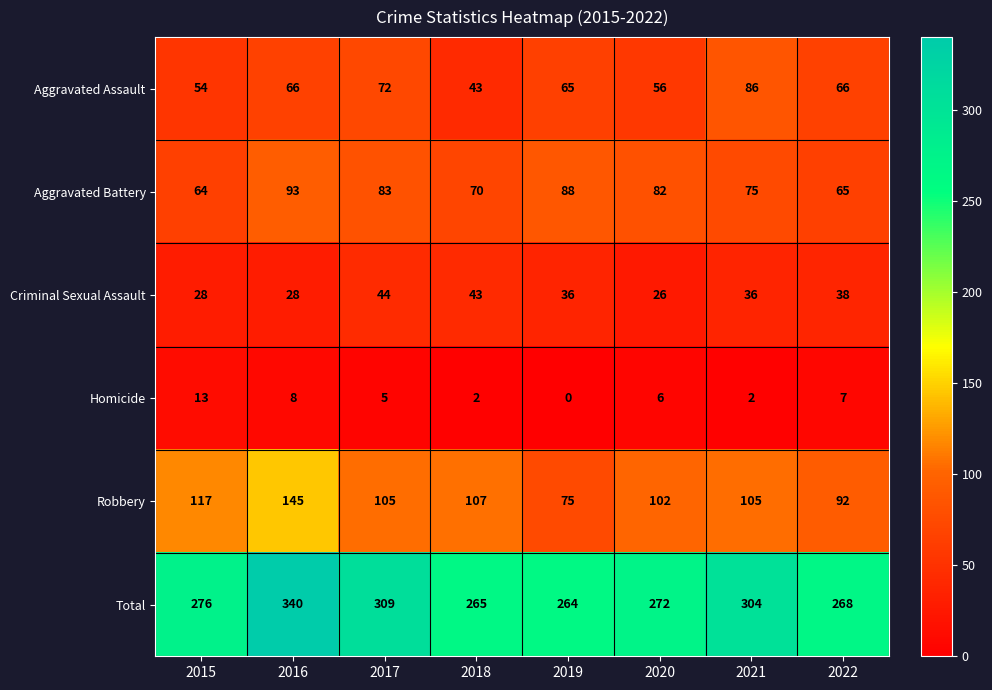

What is the average value of the Criminal Sexual Assault series?

35